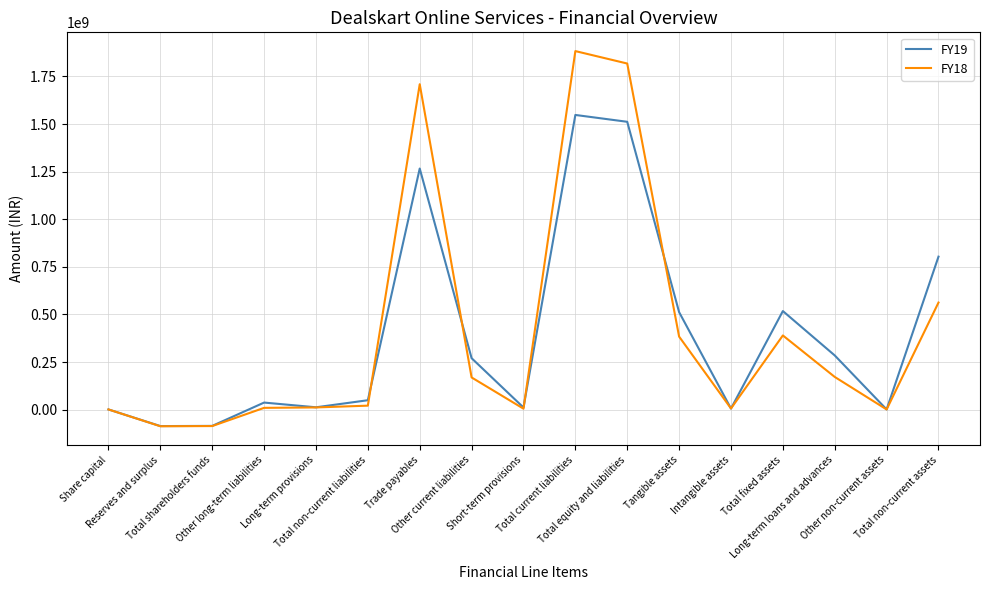

What is the smallest value displayed?

-87257192